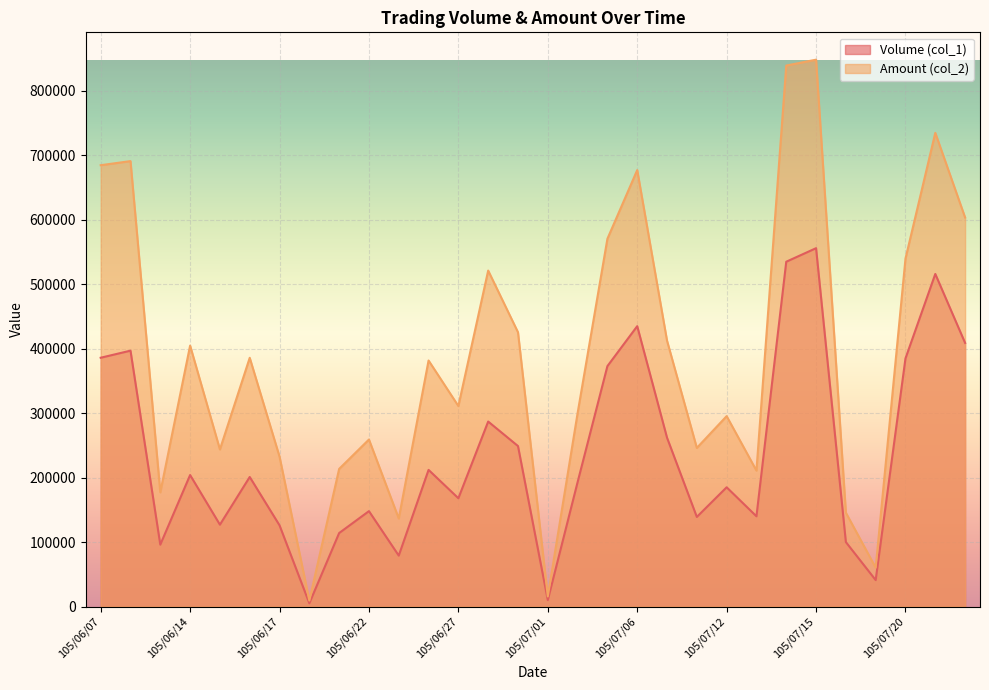

At which label does Amount (col_2) first exceed 381730?

105/06/07